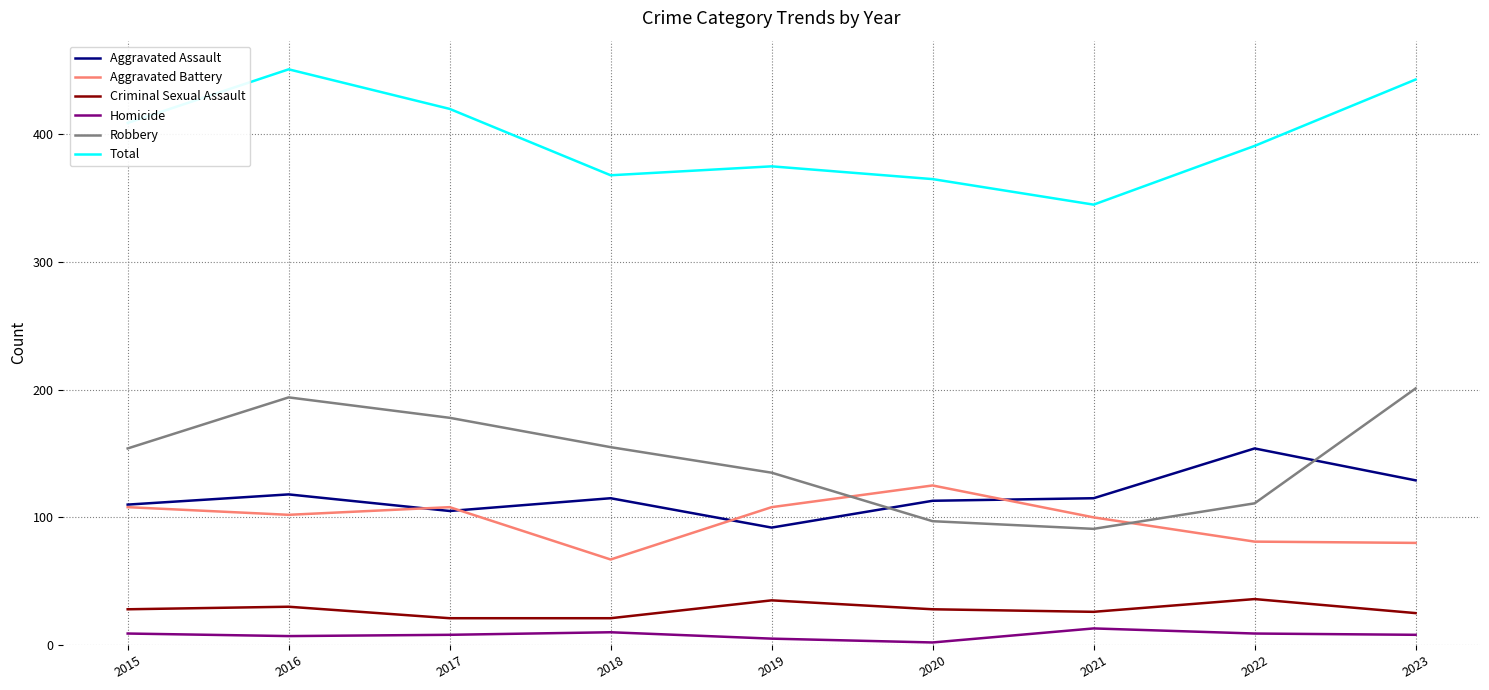

True or false: Robbery and Aggravated Assault intersect in this chart.

True